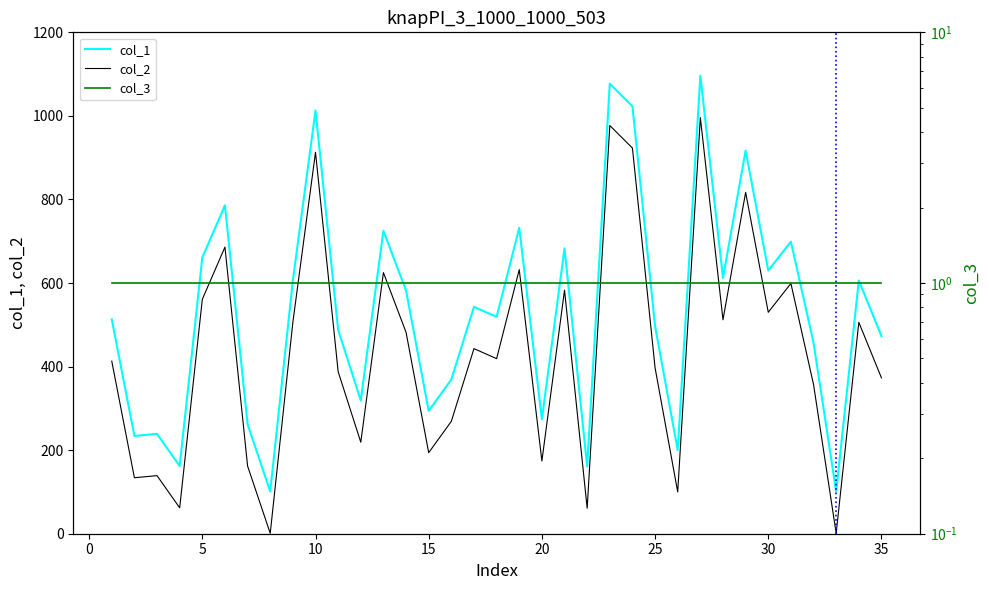

At how many categories does at least one series exceed 344?

24